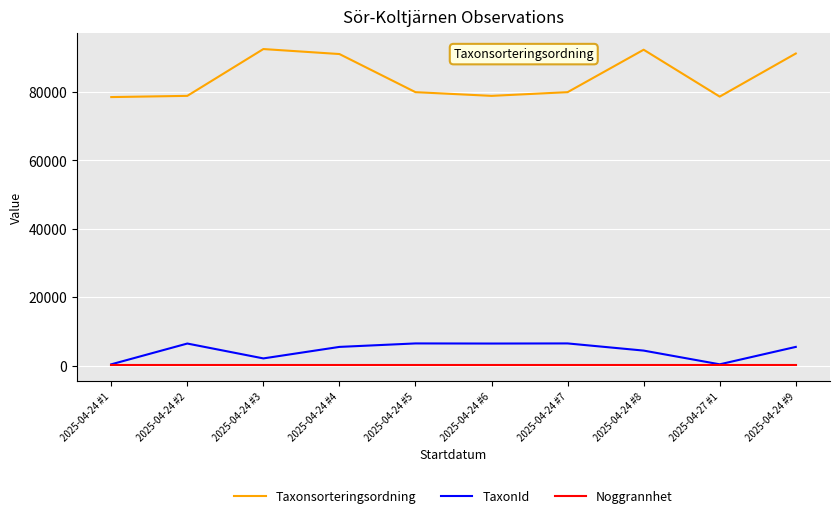

Which series has the largest total across all categories?

Taxonsorteringsordning